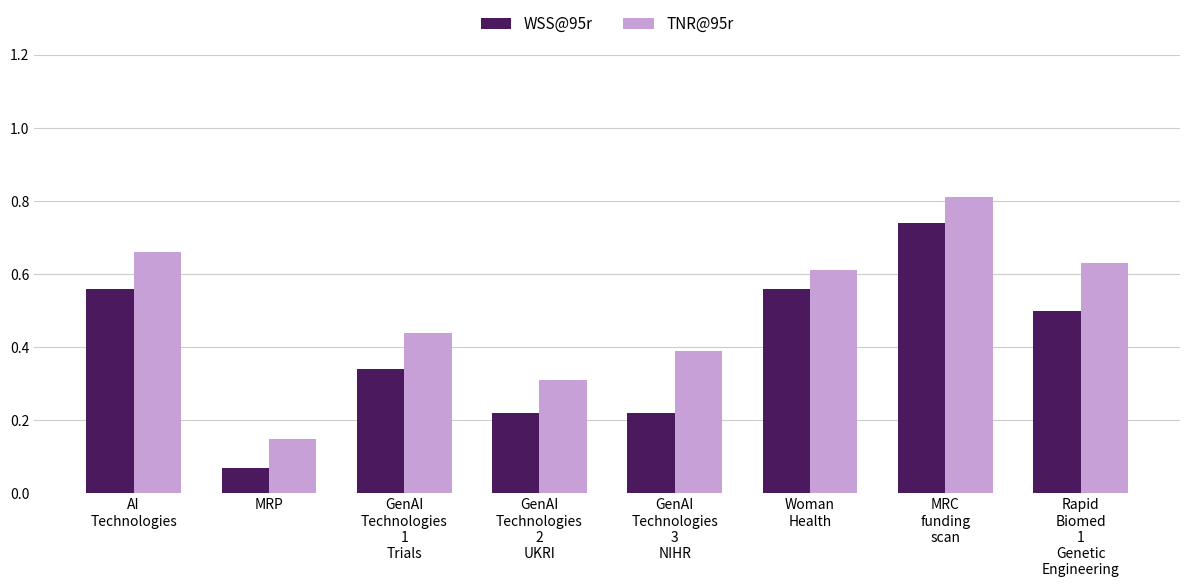

At how many categories does at least one series exceed 0?

8